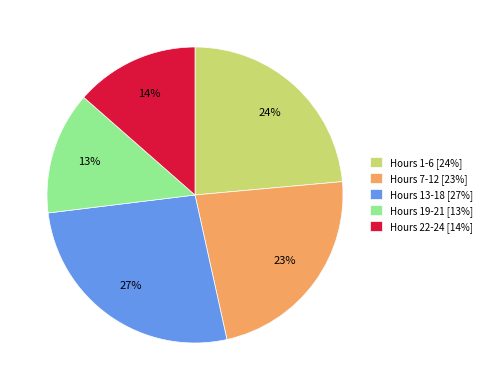

The Hours 22-24 [14%] slice represents 14% of the pie. True or false?

True